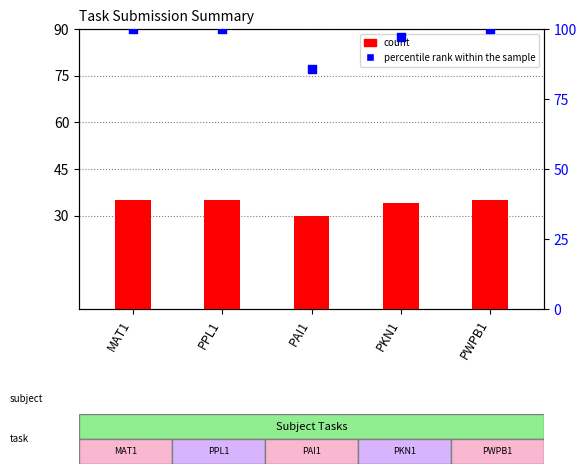

Which series reaches the minimum Y coordinate?

count